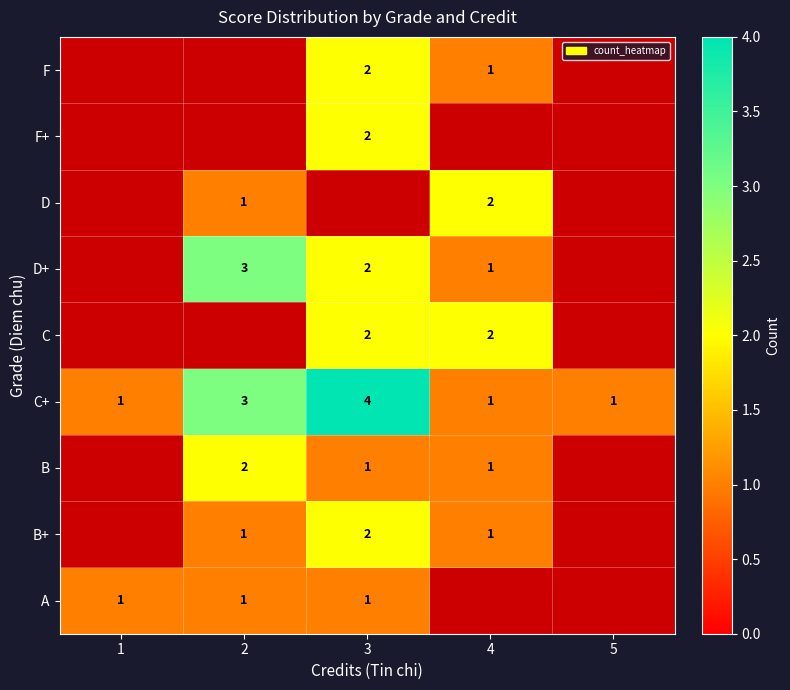

What is the sum of the B values at 2 and 3?

3